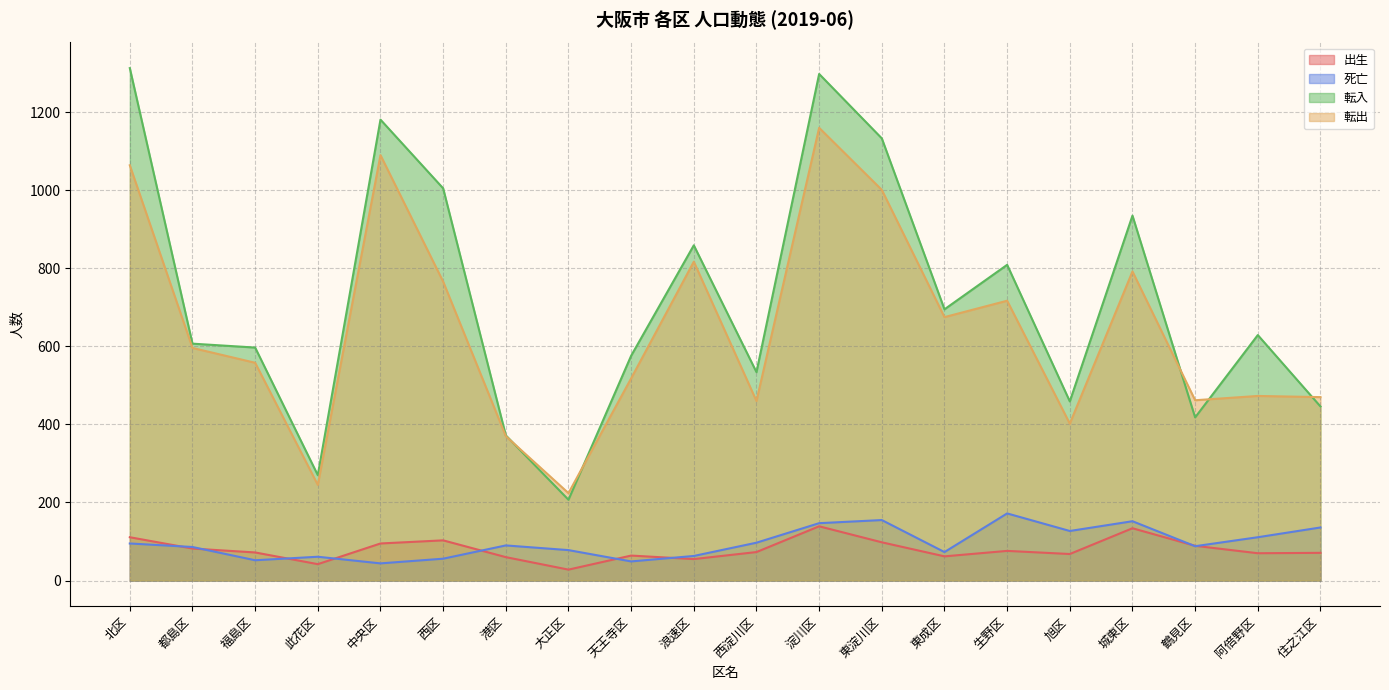

What is the label of the 17th point from the right?

此花区